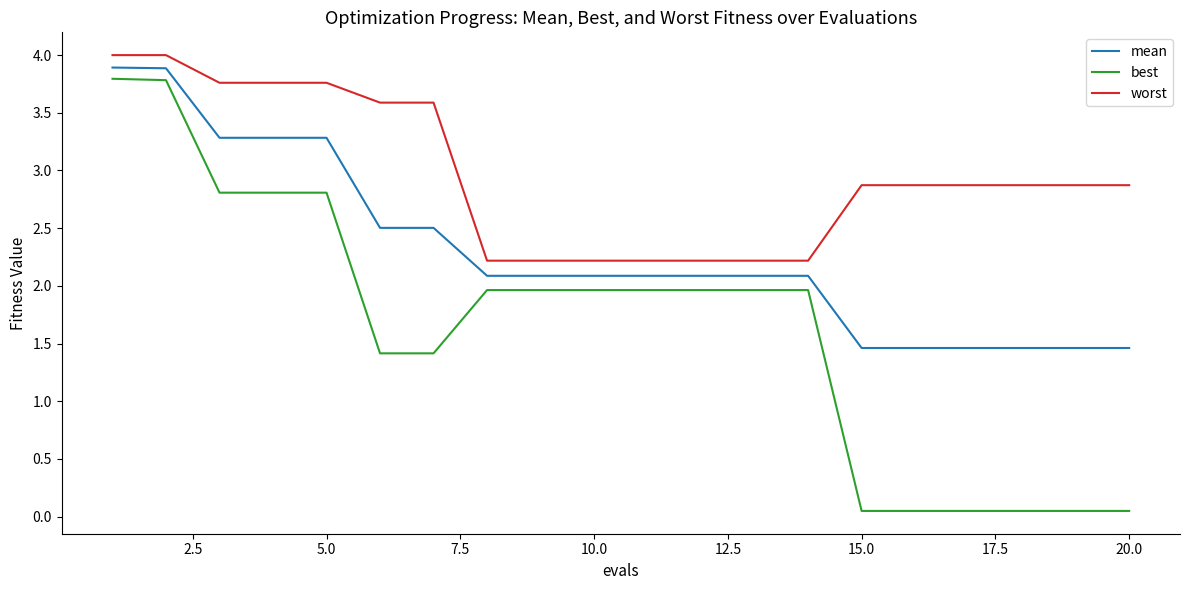

Which series has the largest total across all categories?

worst